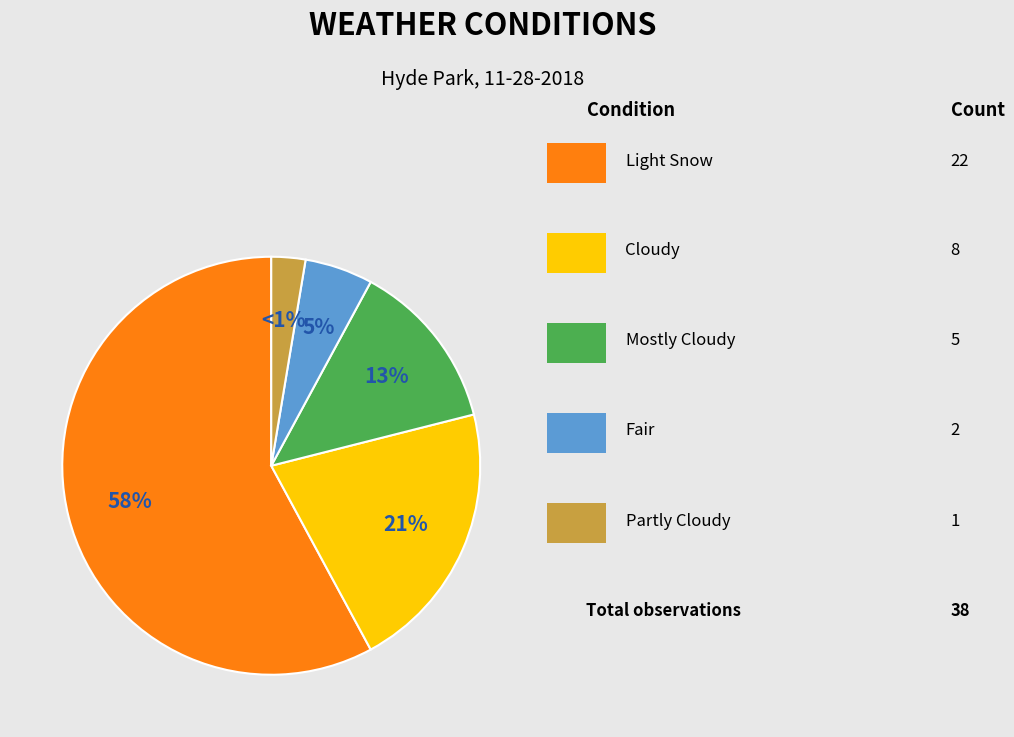

Rank the categories by value from highest to lowest.

Light Snow, Cloudy, Mostly Cloudy, Fair, Partly Cloudy